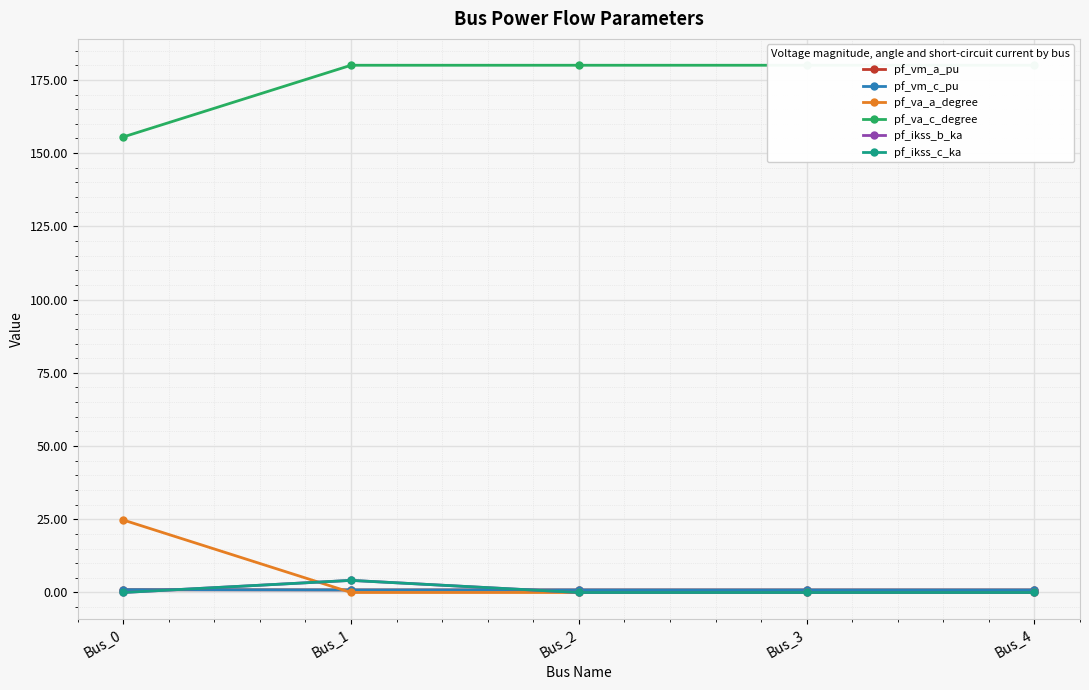

True or false: pf_va_c_degree and pf_vm_a_pu cross at least once.

False